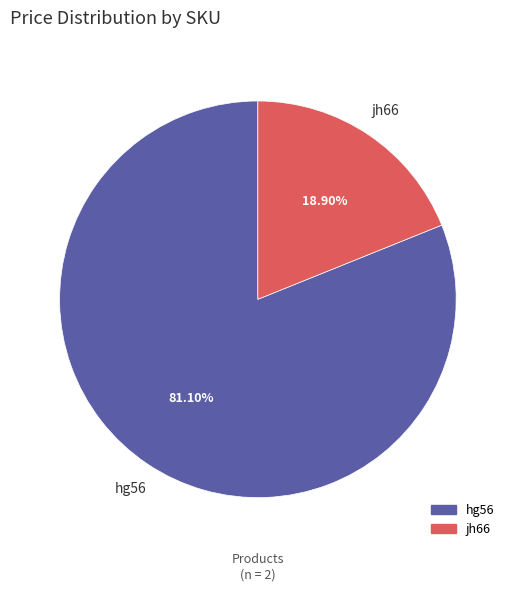

To the nearest percent, what portion does hg56 represent?

81%